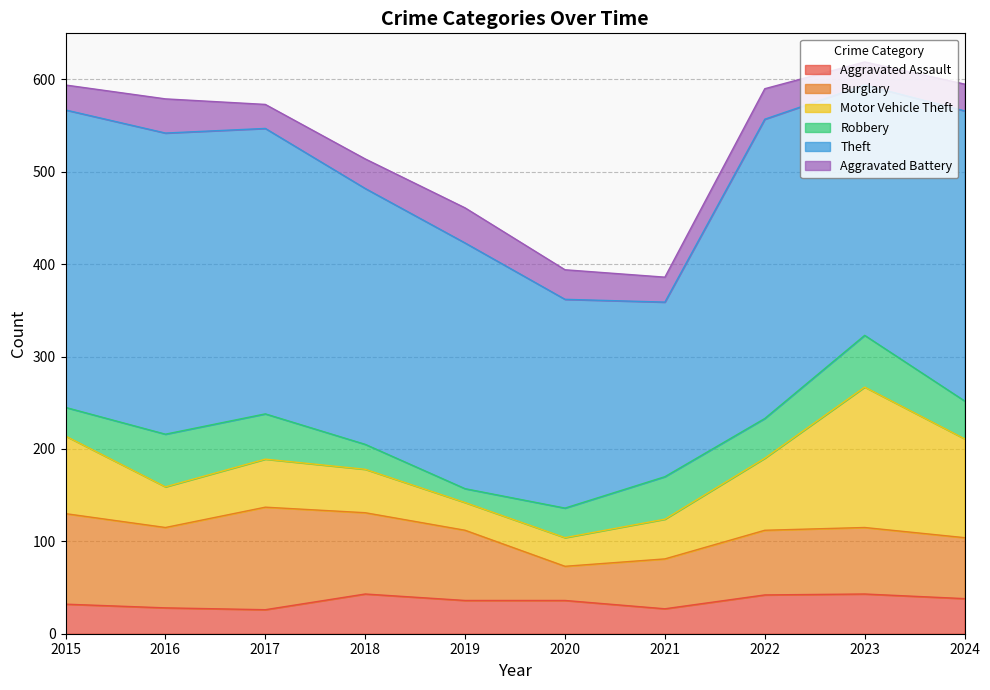

What value does the Burglary series have at 2016, to the nearest 5?

85